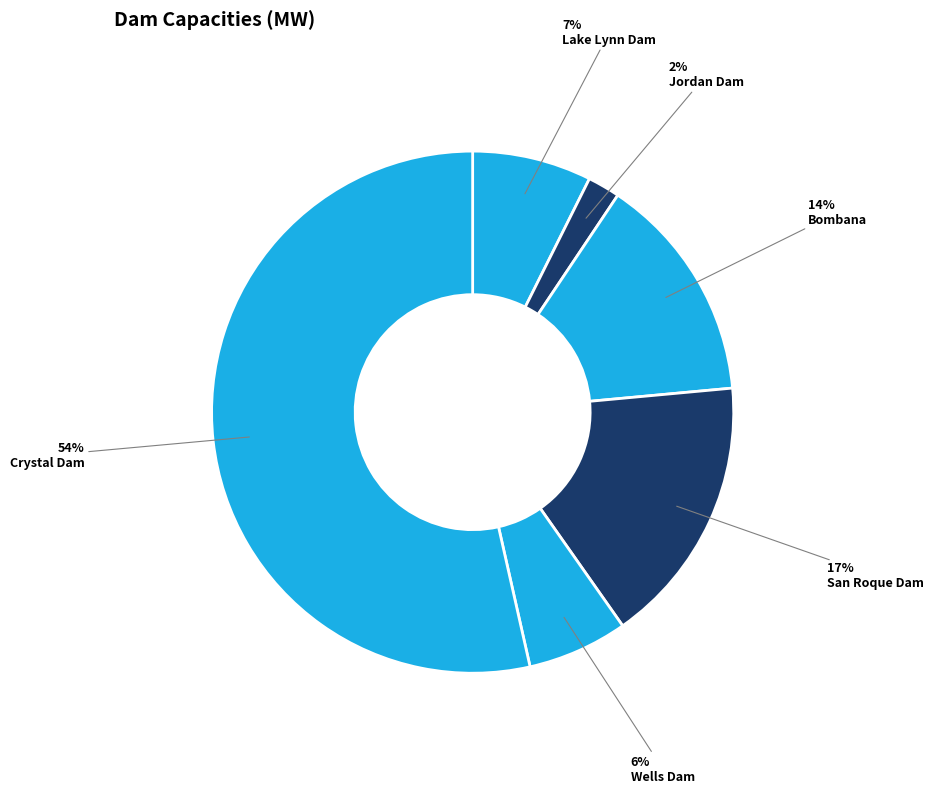

The Lake Lynn Dam slice represents 7% of the pie. True or false?

True